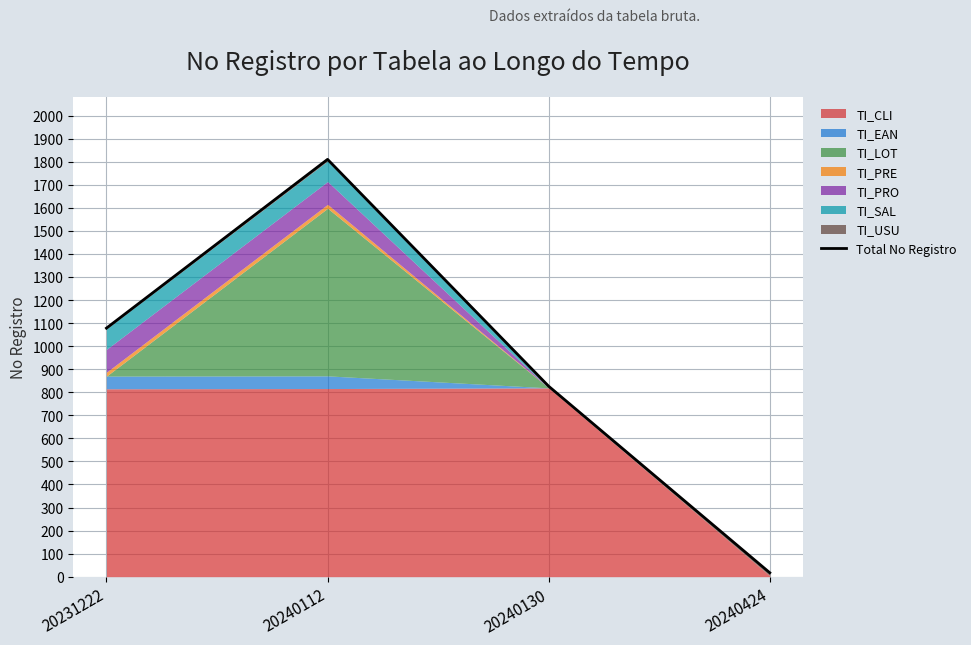

Approximately how many times larger is the value at 20231222 compared to 20240424?

63.4